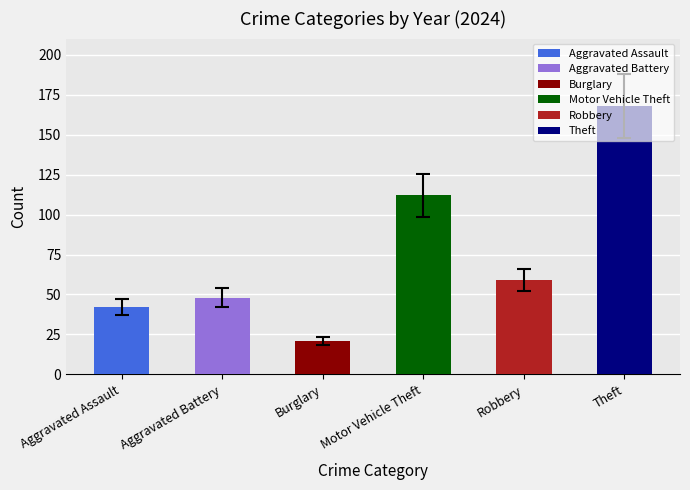

What is the value of the Aggravated Assault bar at the 8th from the left?

41